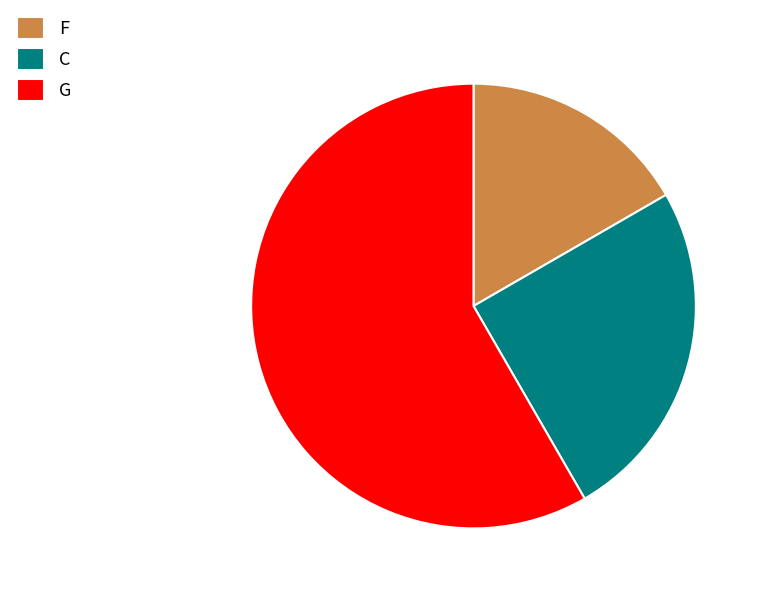

Approximately how many times larger is the value at G compared to C?

2.3